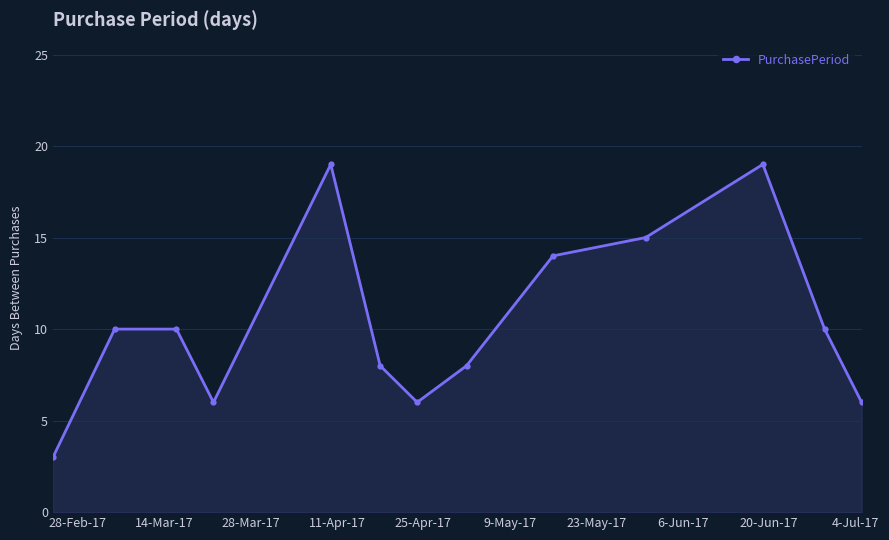

How many lines are shown in the chart?

1